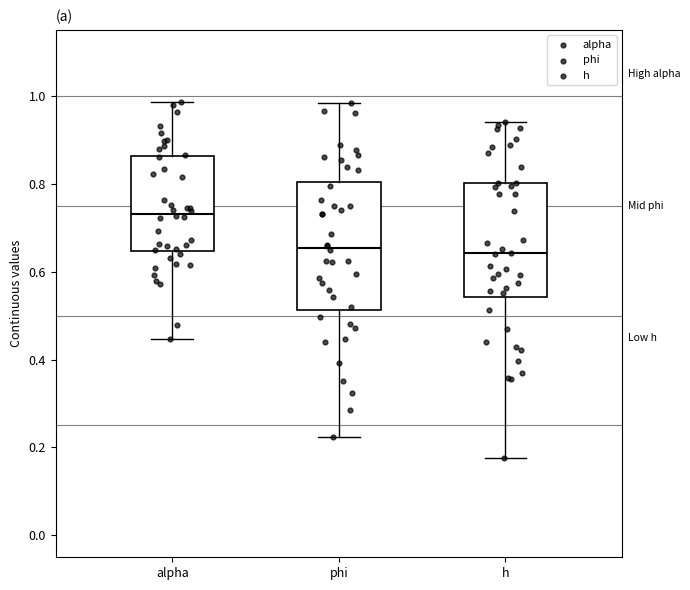

Reading left to right, transcribe this box plot: for each box, give where its median line is, the range the box spans, and where its two whiskers end, as read against the y-axis. The values are not printed on the chart, so give them approximately, as read against the axis.

alpha: median 0.74, box 0.64 to 0.86, whiskers 0.44 to 0.98
phi: median 0.66, box 0.52 to 0.80, whiskers 0.22 to 0.98
h: median 0.64, box 0.54 to 0.80, whiskers 0.18 to 0.94